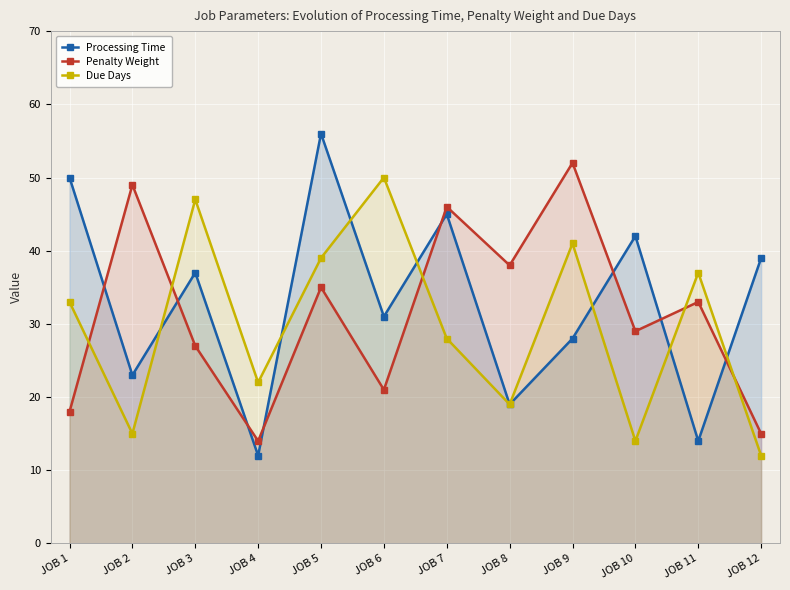

At which label does Processing Time reach its minimum?

JOB 4